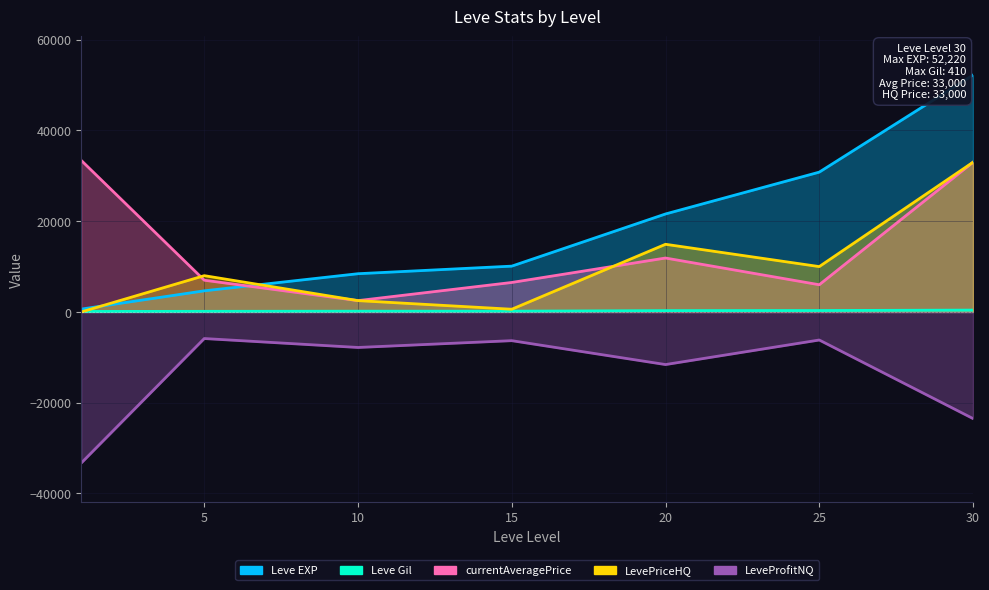

At how many categories does at least one series exceed 36525?

1